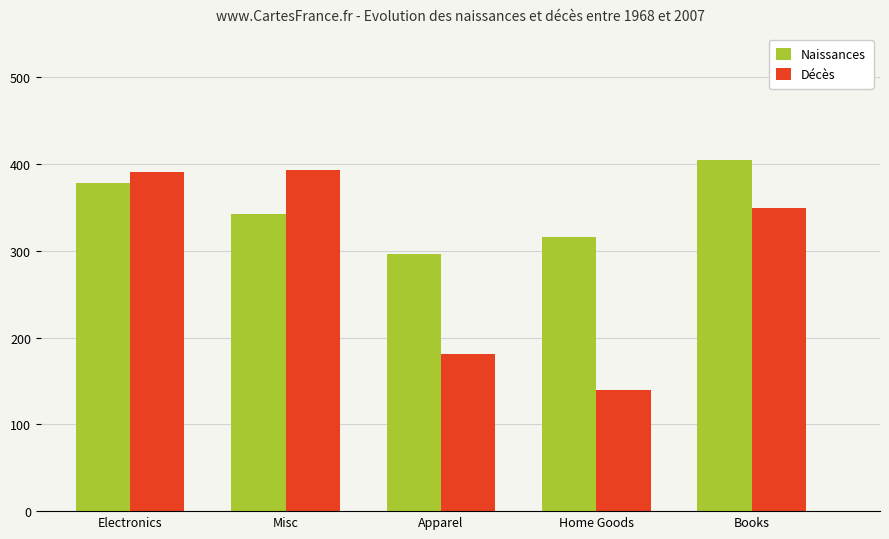

What are all the series names shown in the legend?

Naissances, Décès